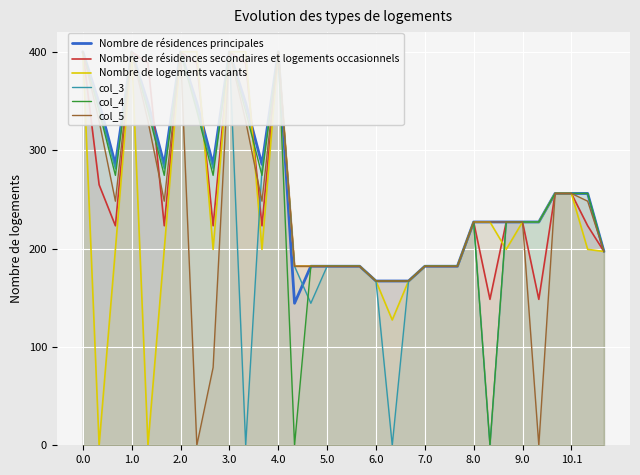

Count the number of data series in this chart.

6